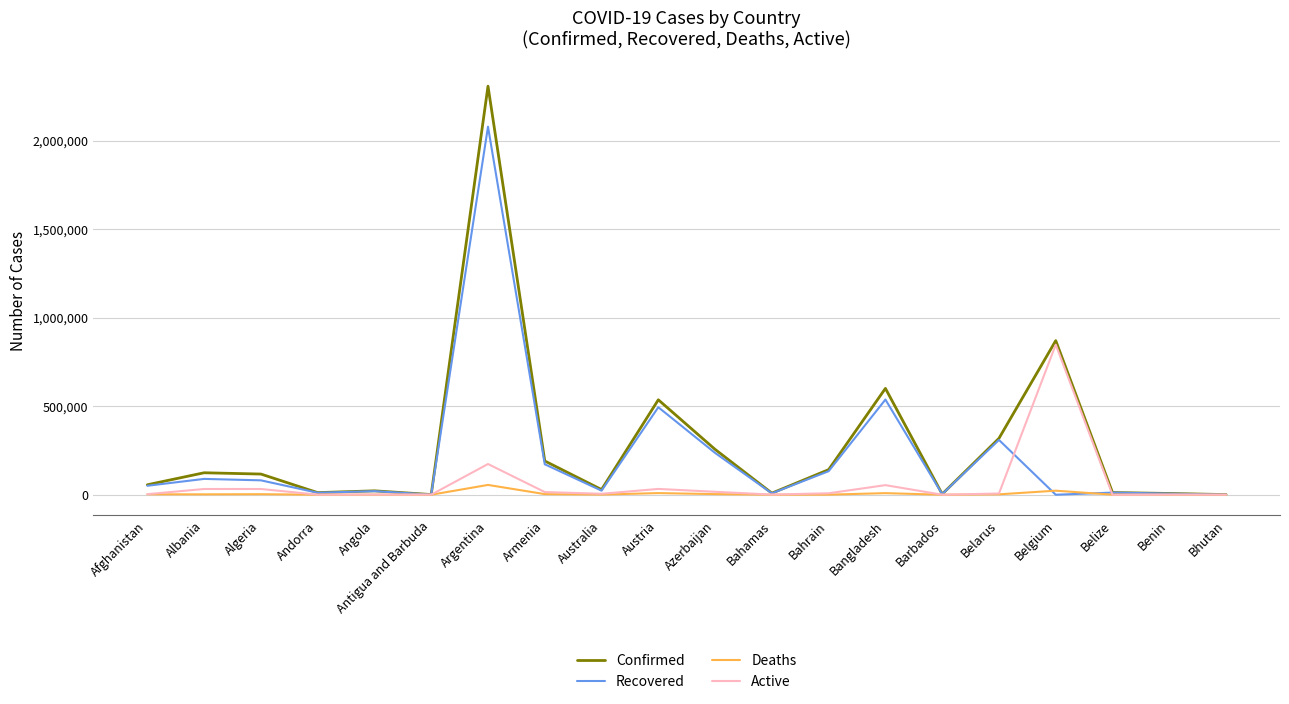

What position from the left is Bangladesh?

14